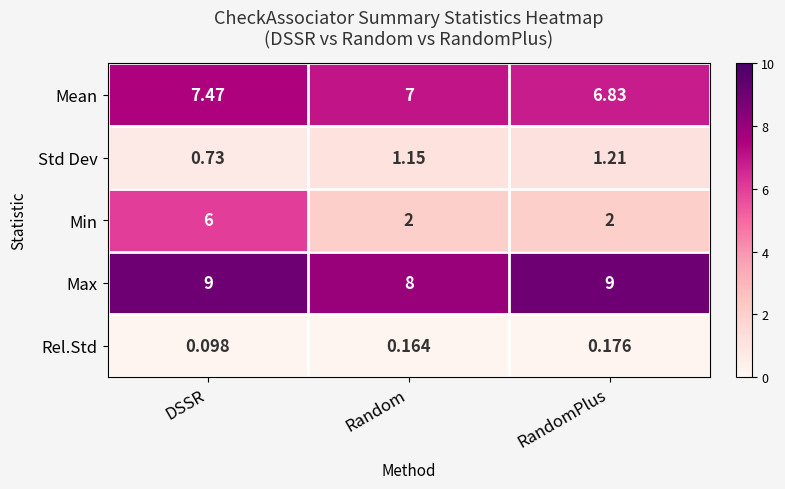

Which category has the highest value in the Rel.Std series?

RandomPlus